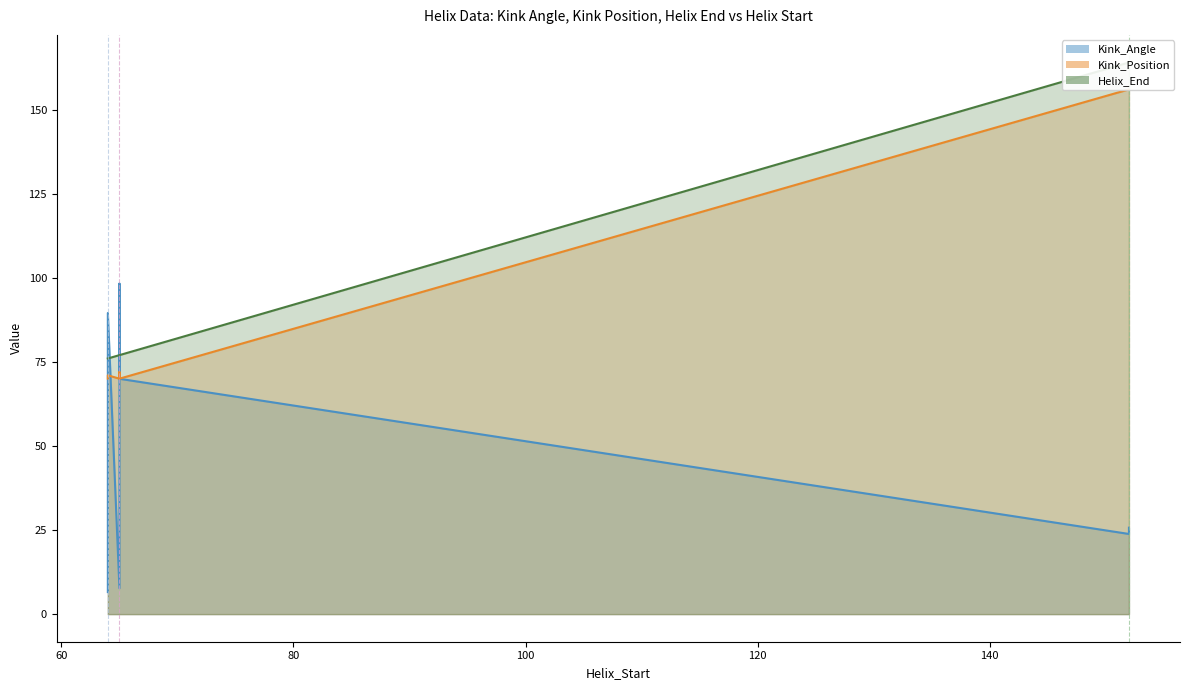

True or false: Kink_Angle and Kink_Position intersect in this chart.

True